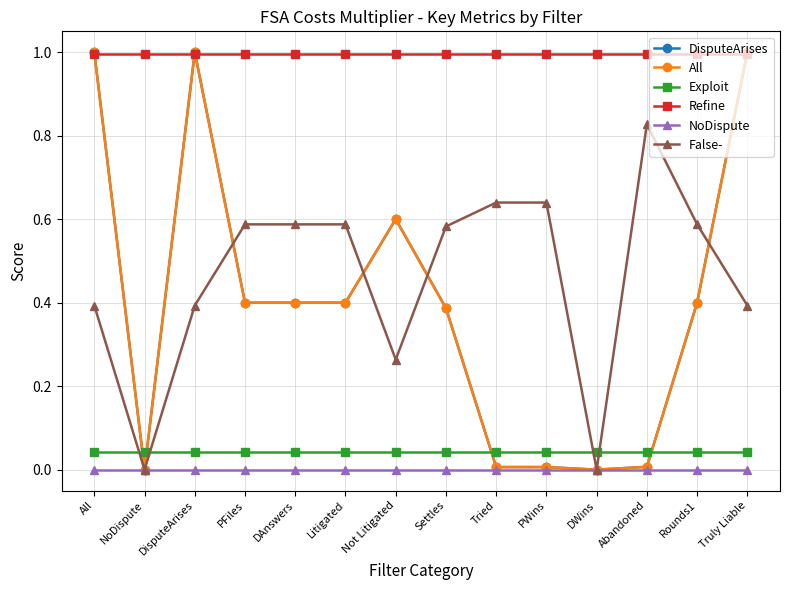

Reading left to right, extract all data points from this chart.

DisputeArises: 1.0	0.0	1.0	0.4	0.4	0.4	0.6	0.4	0.0	0.0	0.0	0.0	0.4	1.0
All: 1.0	0.0	1.0	0.4	0.4	0.4	0.6	0.4	0.0	0.0	0.0	0.0	0.4	1.0
Exploit: 0.0	0.0	0.0	0.0	0.0	0.0	0.0	0.0	0.0	0.0	0.0	0.0	0.0	0.0
Refine: 1.0	1.0	1.0	1.0	1.0	1.0	1.0	1.0	1.0	1.0	1.0	1.0	1.0	1.0
NoDispute: 0.0	0.0	0.0	0.0	0.0	0.0	0.0	0.0	0.0	0.0	0.0	0.0	0.0	0.0
False-: 0.4	0.0	0.4	0.6	0.6	0.6	0.3	0.6	0.6	0.6	0.0	0.8	0.6	0.4